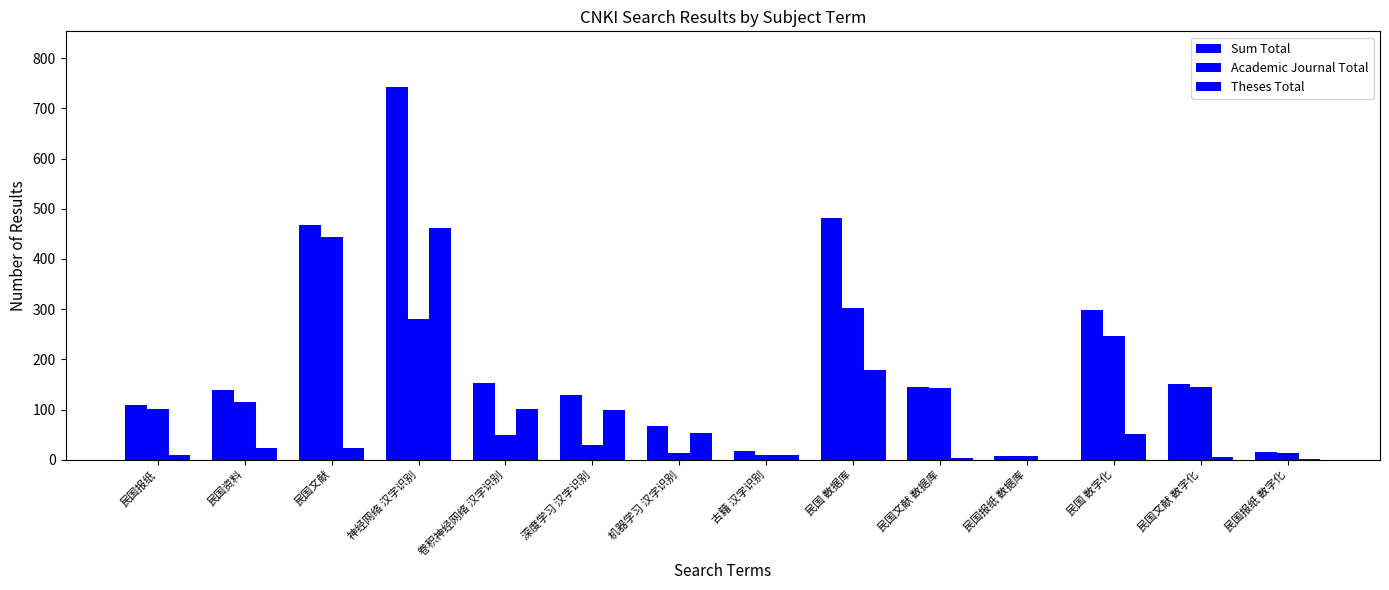

What is the label of the 6th bar from the left?

深度学习 汉字识别